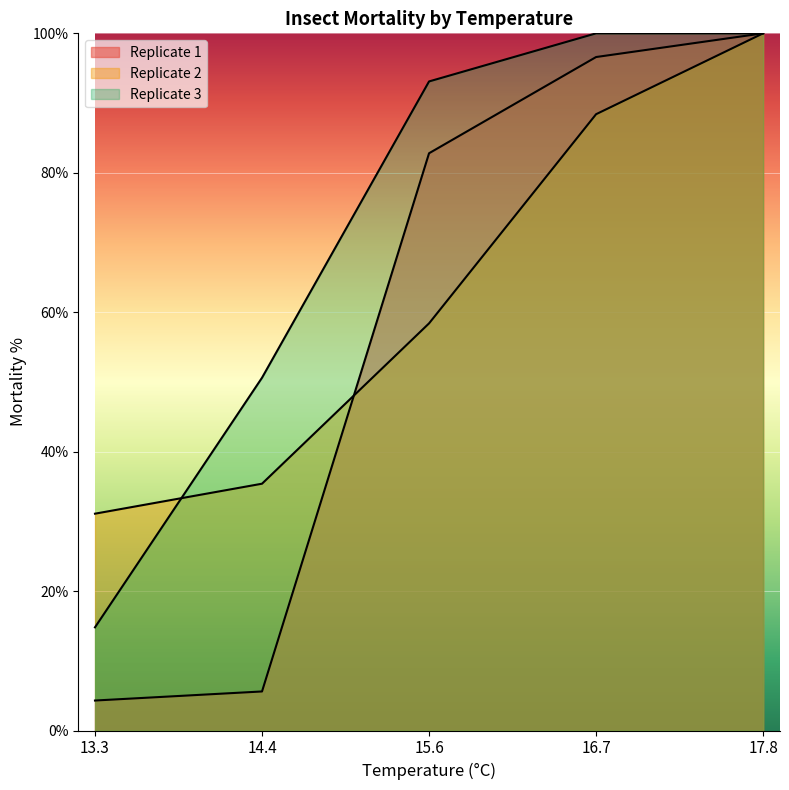

What is the label of the 1st point from the right?

17.8